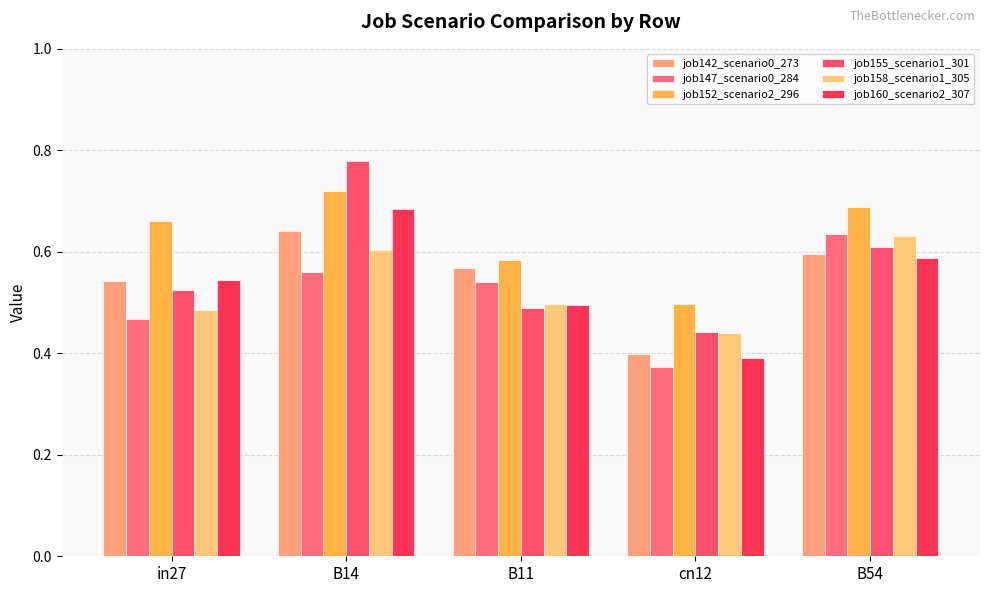

What is the value of the job142_scenario0_273 bar at the 1st from the left?

0.5